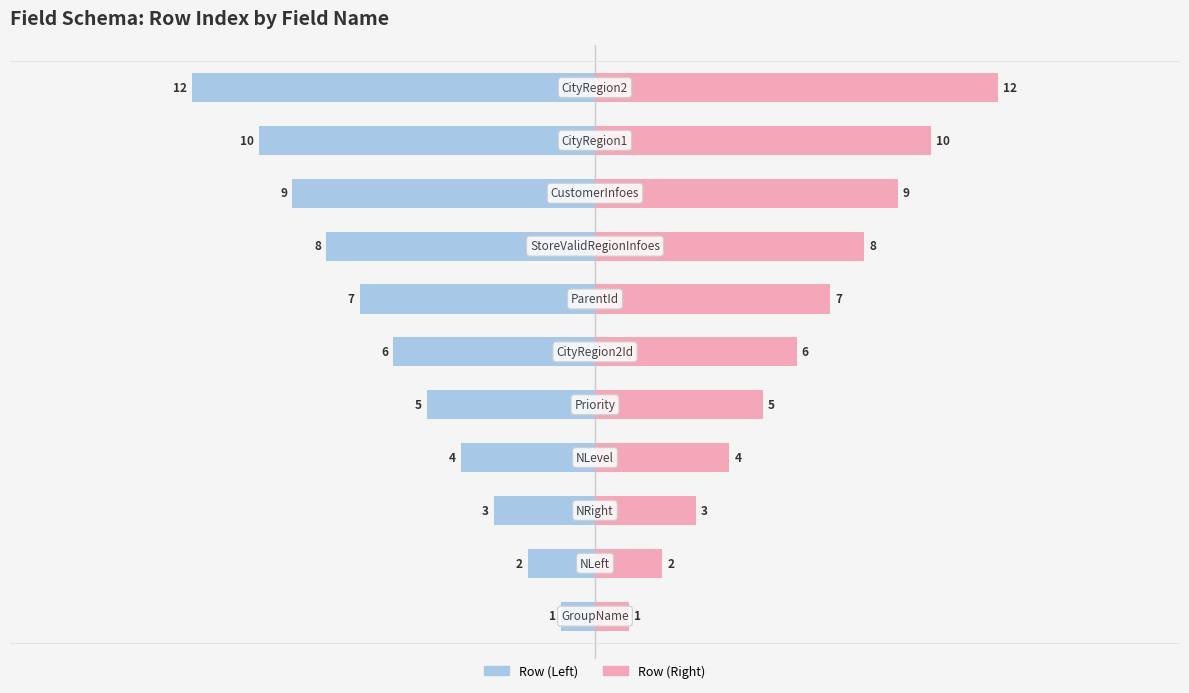

Which series has the largest range (max minus min)?

Row (Left)